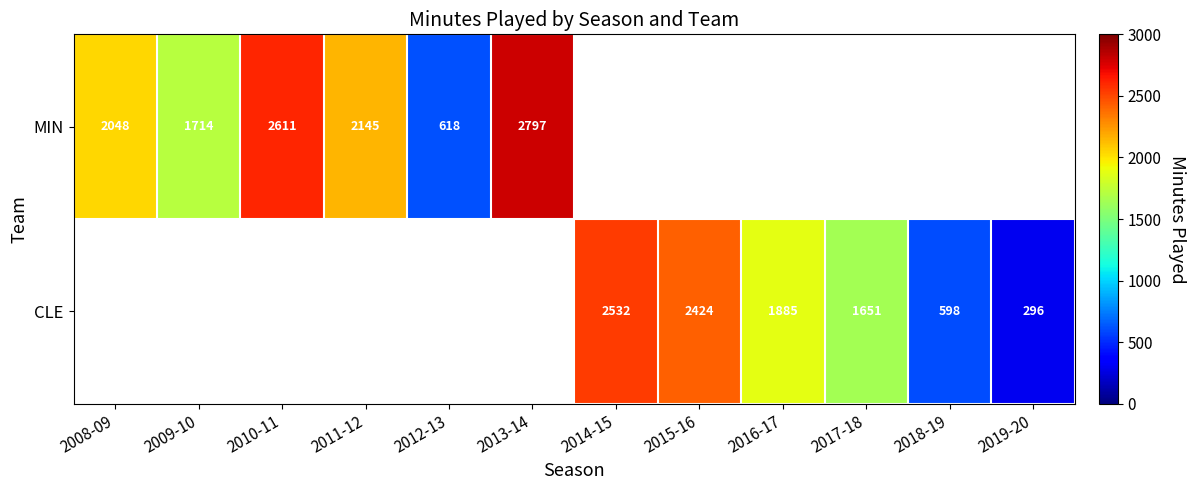

The CLE series shows 728.5 at 2016-17. True or false?

False